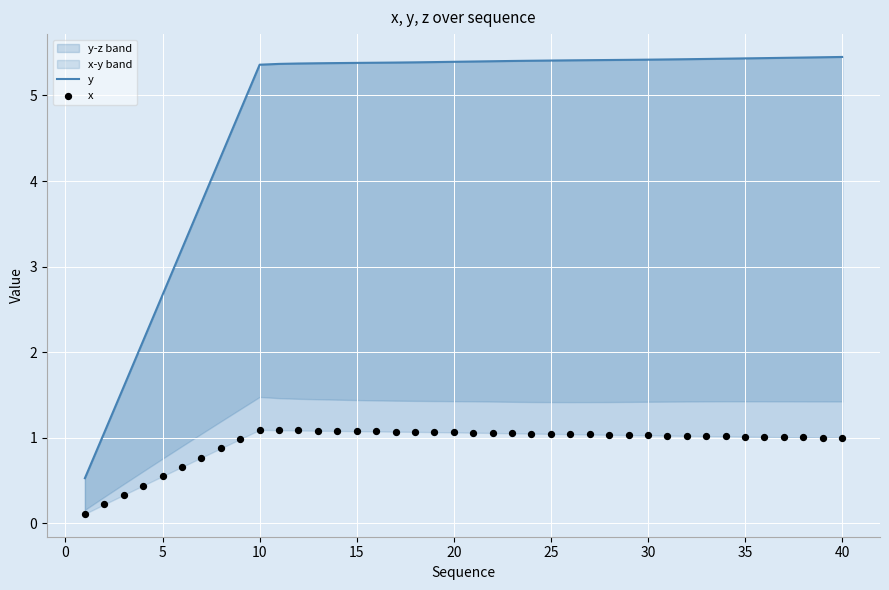

At how many categories does at least one series exceed 1?

39